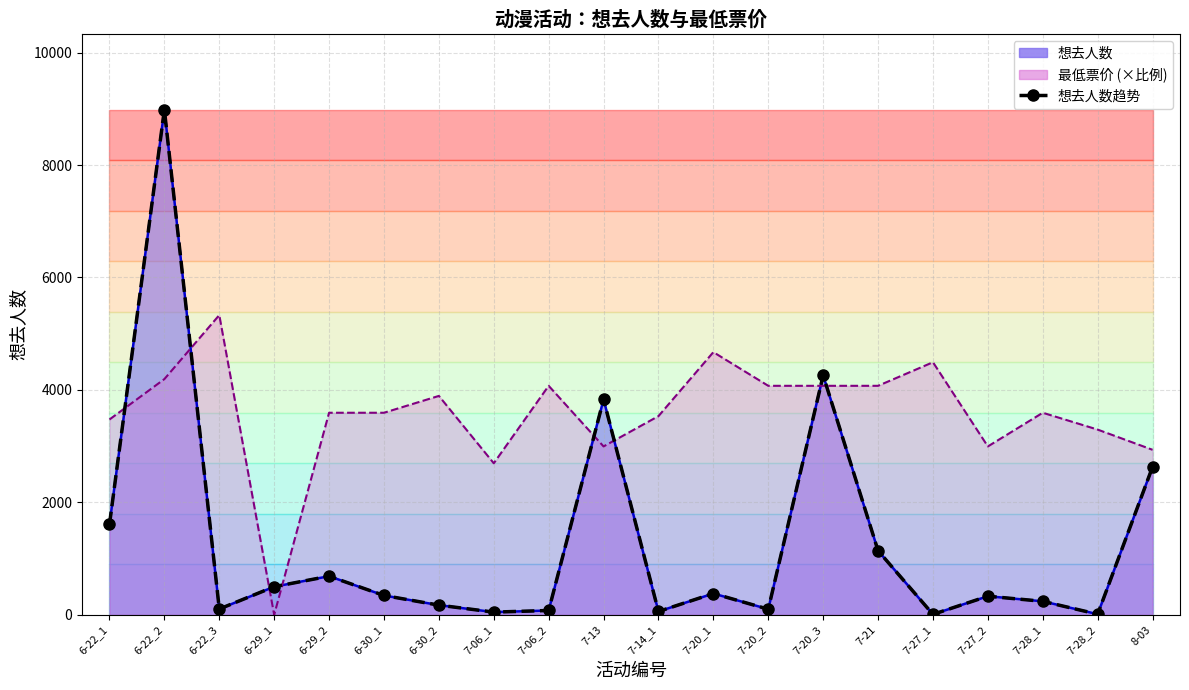

Does the chart have visible grid lines?

Yes